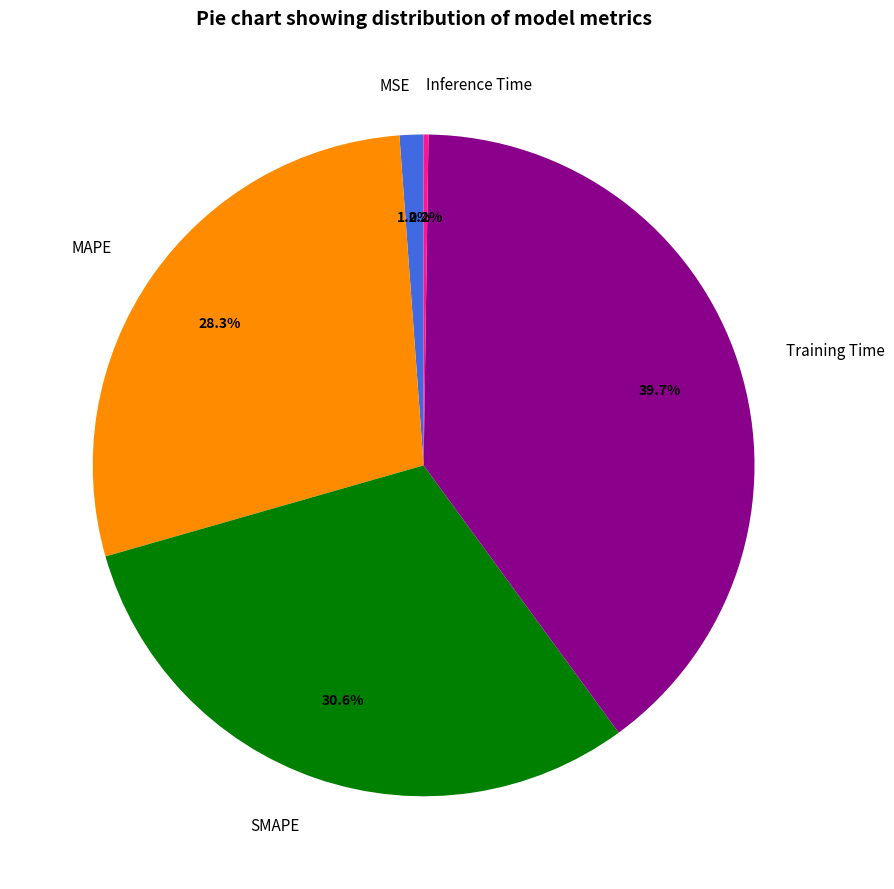

How much of the chart is everything except MSE?

98.8%